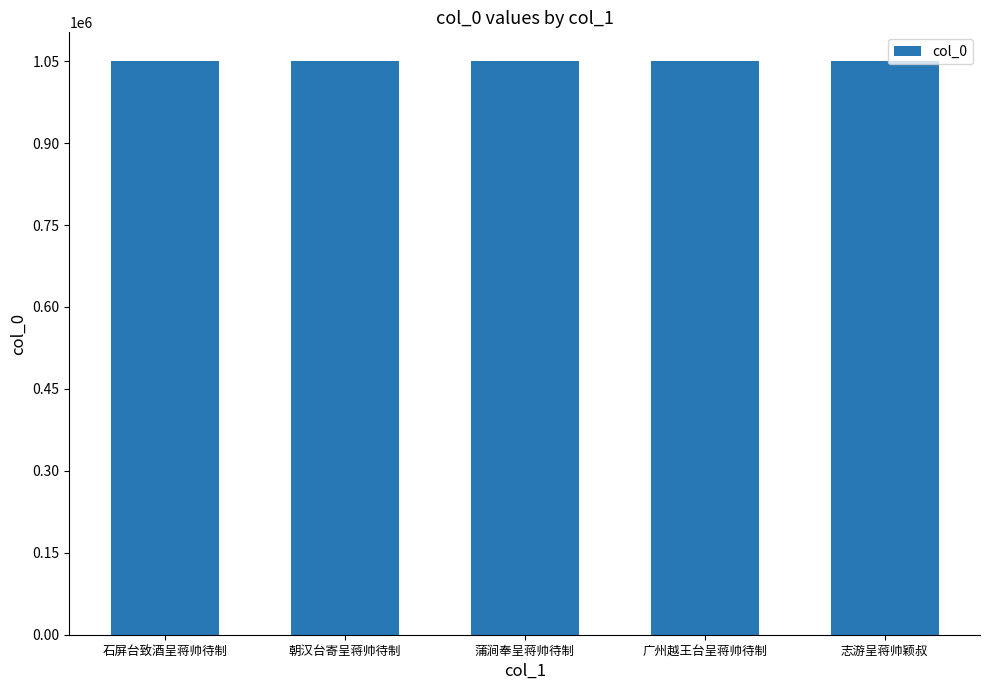

What is the sum of all values?

5249836